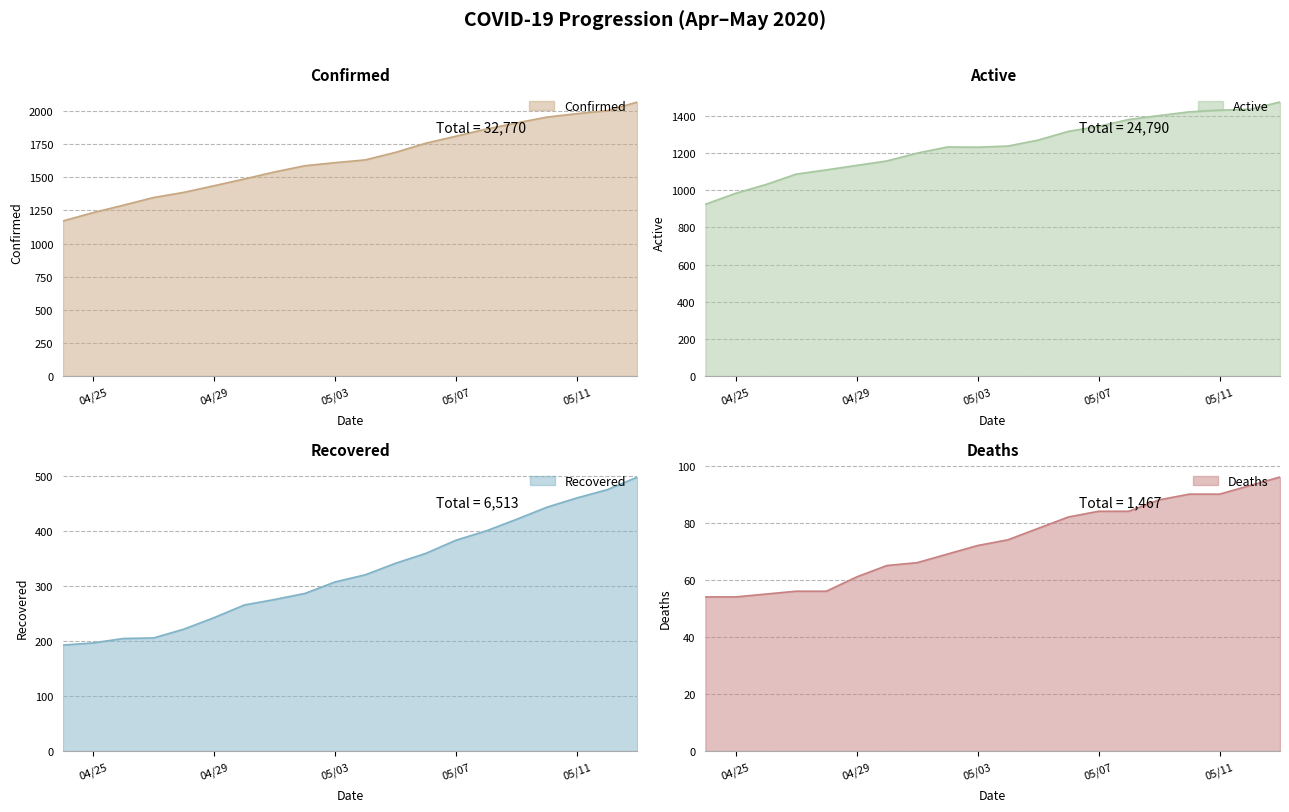

What is the sum of all Deaths values?

1467